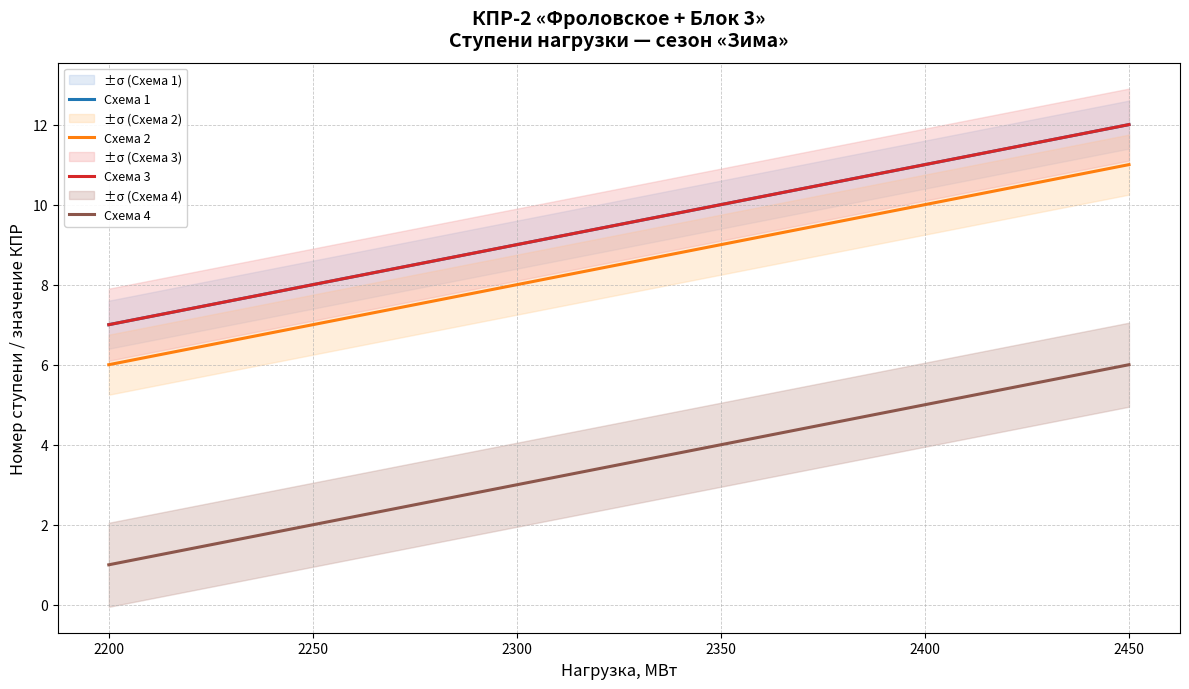

True or false: Схема 2 and Схема 3 intersect in this chart.

False